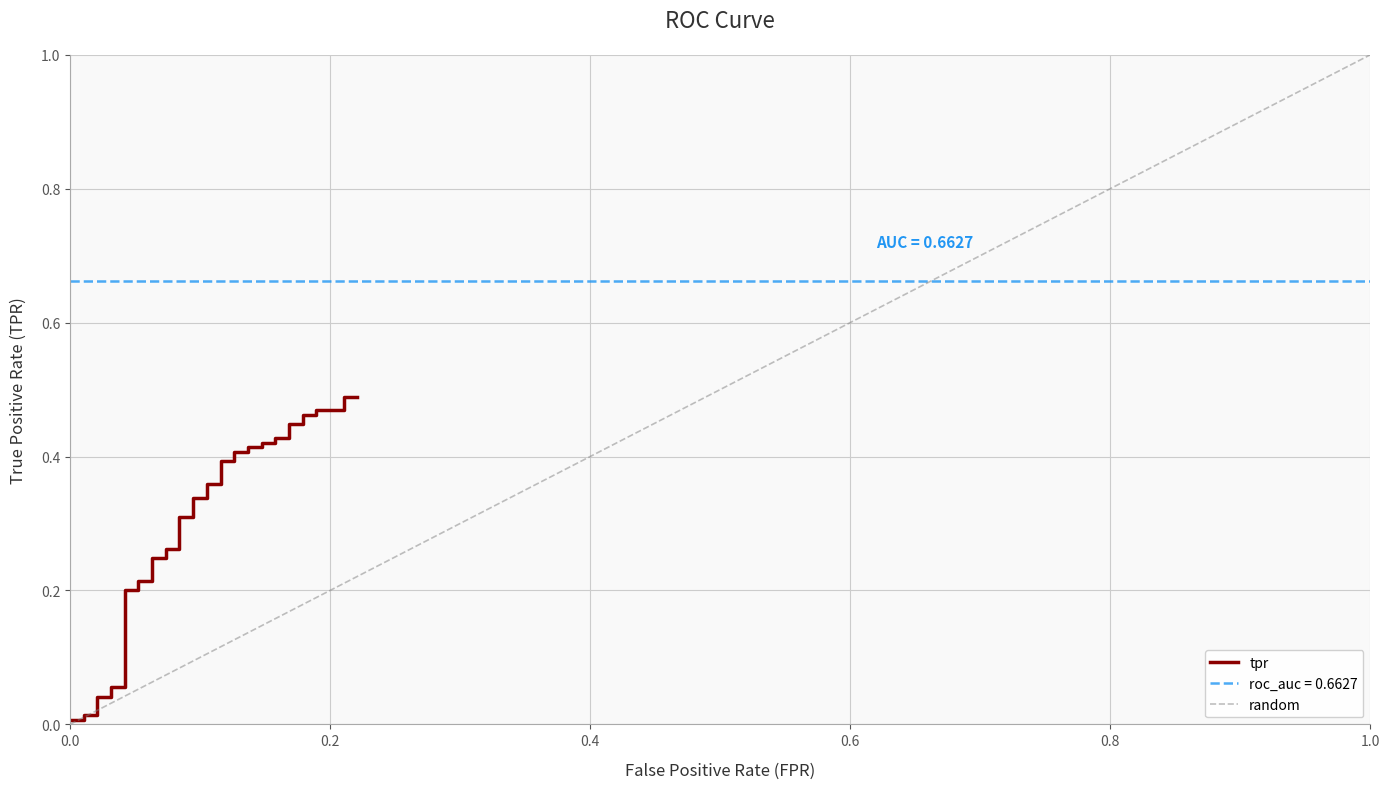

Is it true that the value at 7 is 0.0?

False